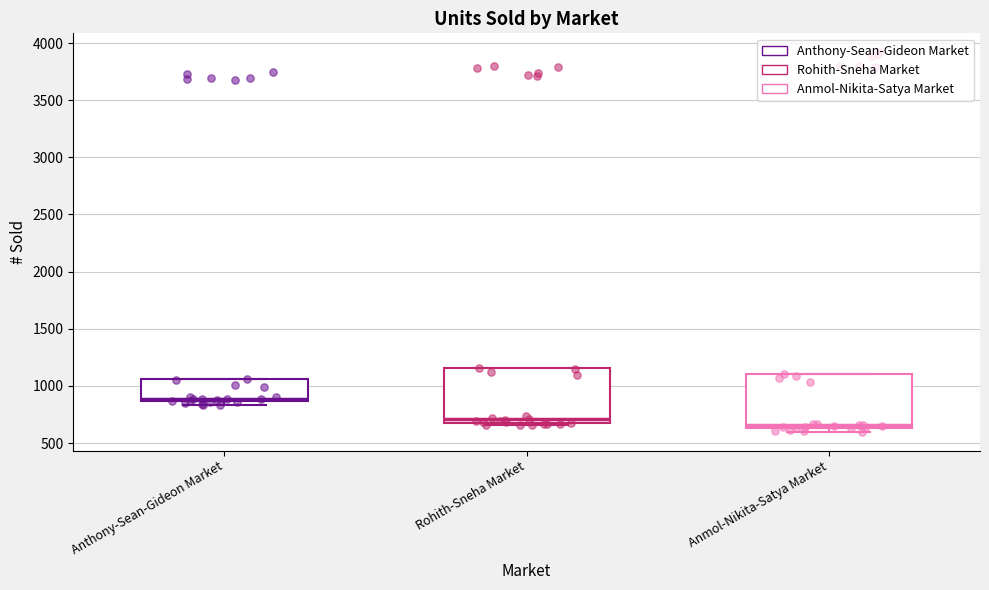

Which box's median line is the lowest?

Anmol-Nikita-Satya Market